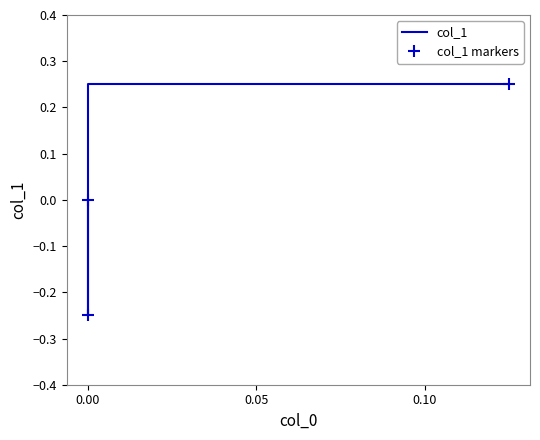

Count the number of categories in the chart.

3